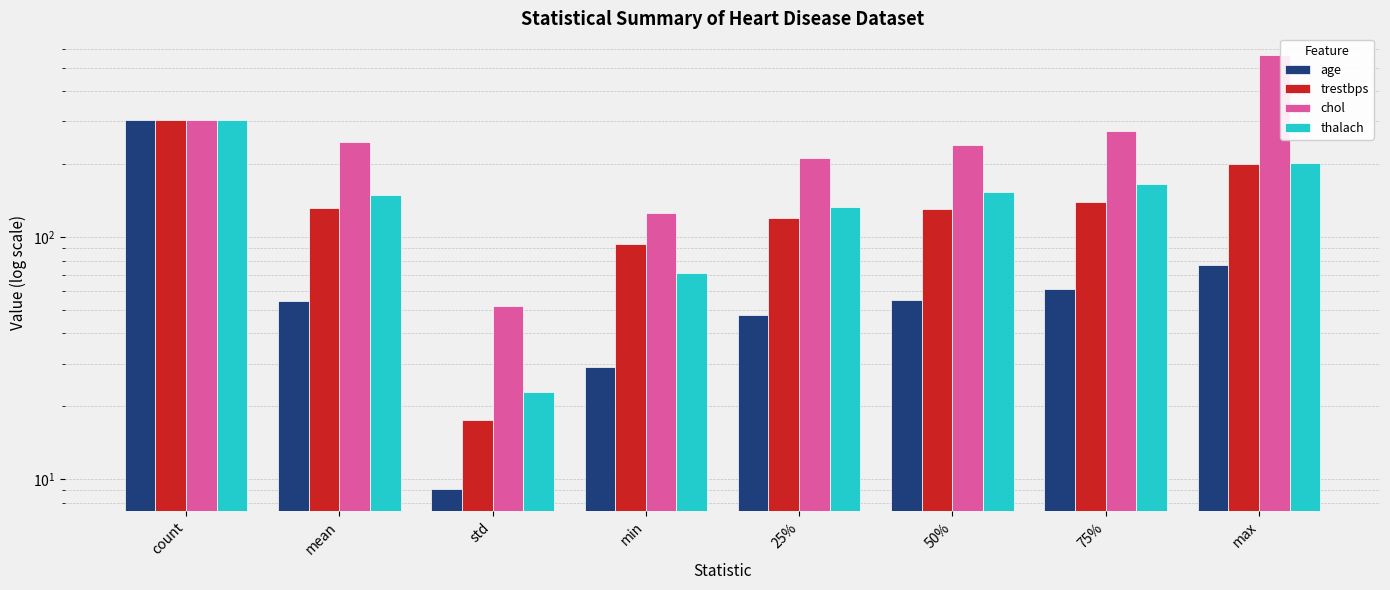

At min, list the series in order from smallest to largest.

age, thalach, trestbps, chol